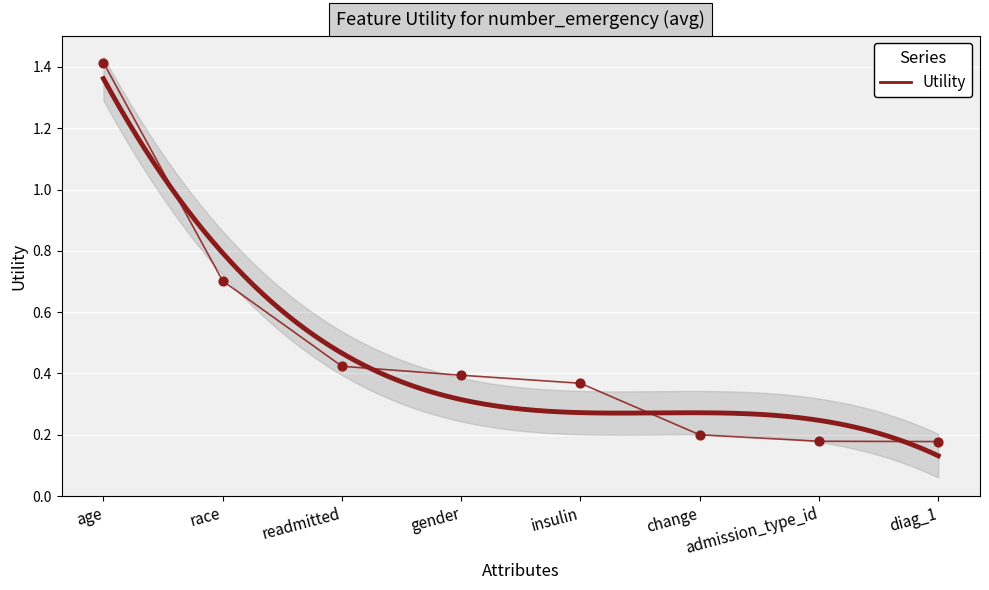

Which has a higher value, race or gender?

race